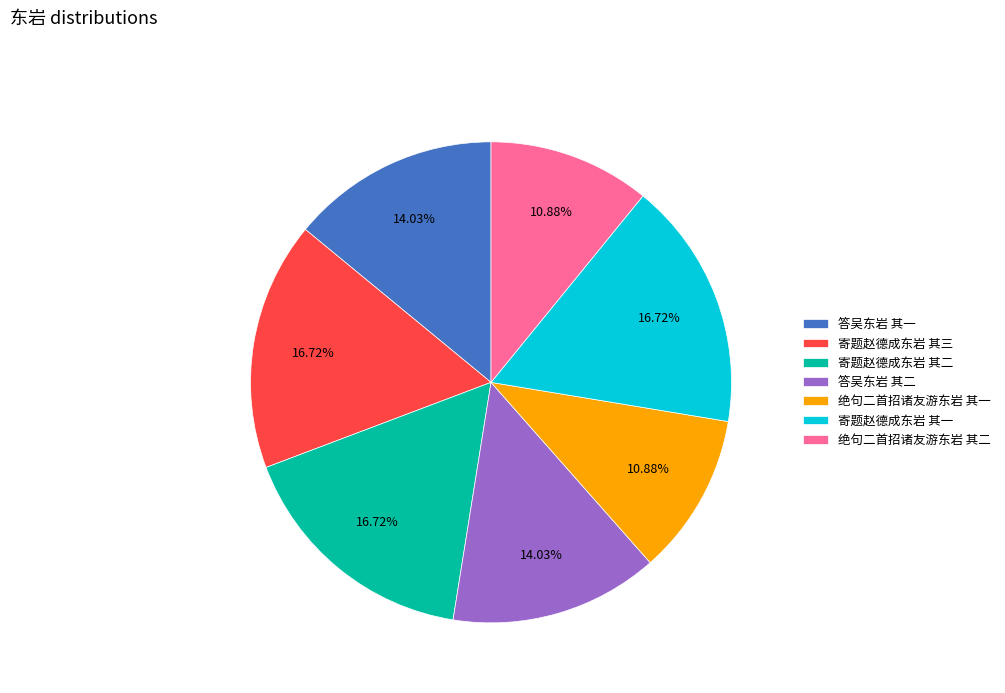

Approximately how many times larger is the value at 寄题赵德成东岩 其二 compared to 寄题赵德成东岩 其三?

1.0